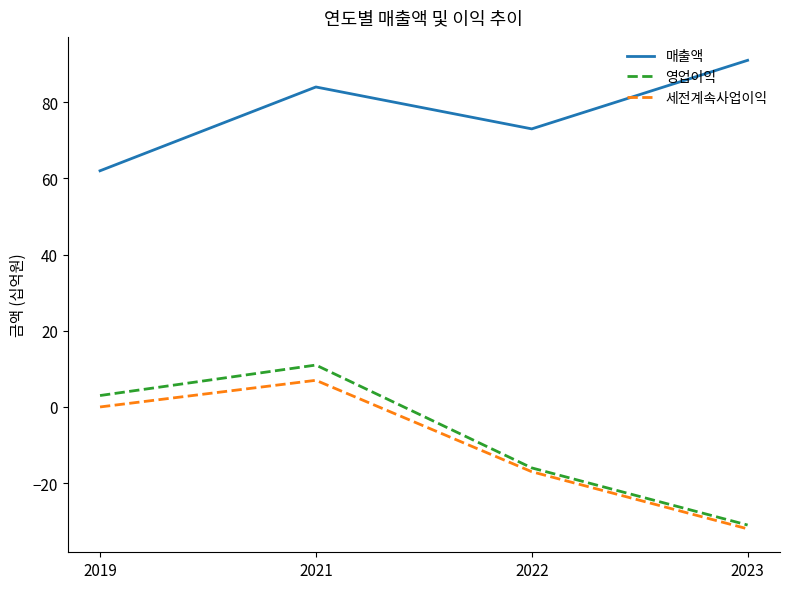

True or false: 매출액 has a value of 73 at 2022.

True